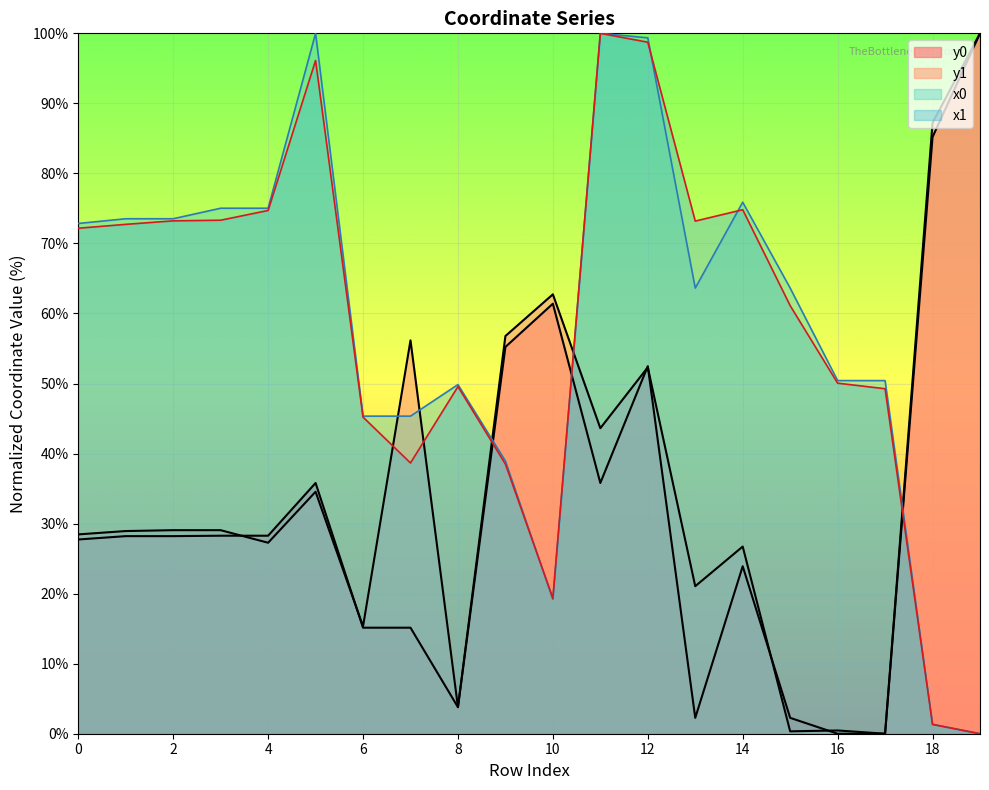

What is the difference between the highest and lowest values at 8?

46.1